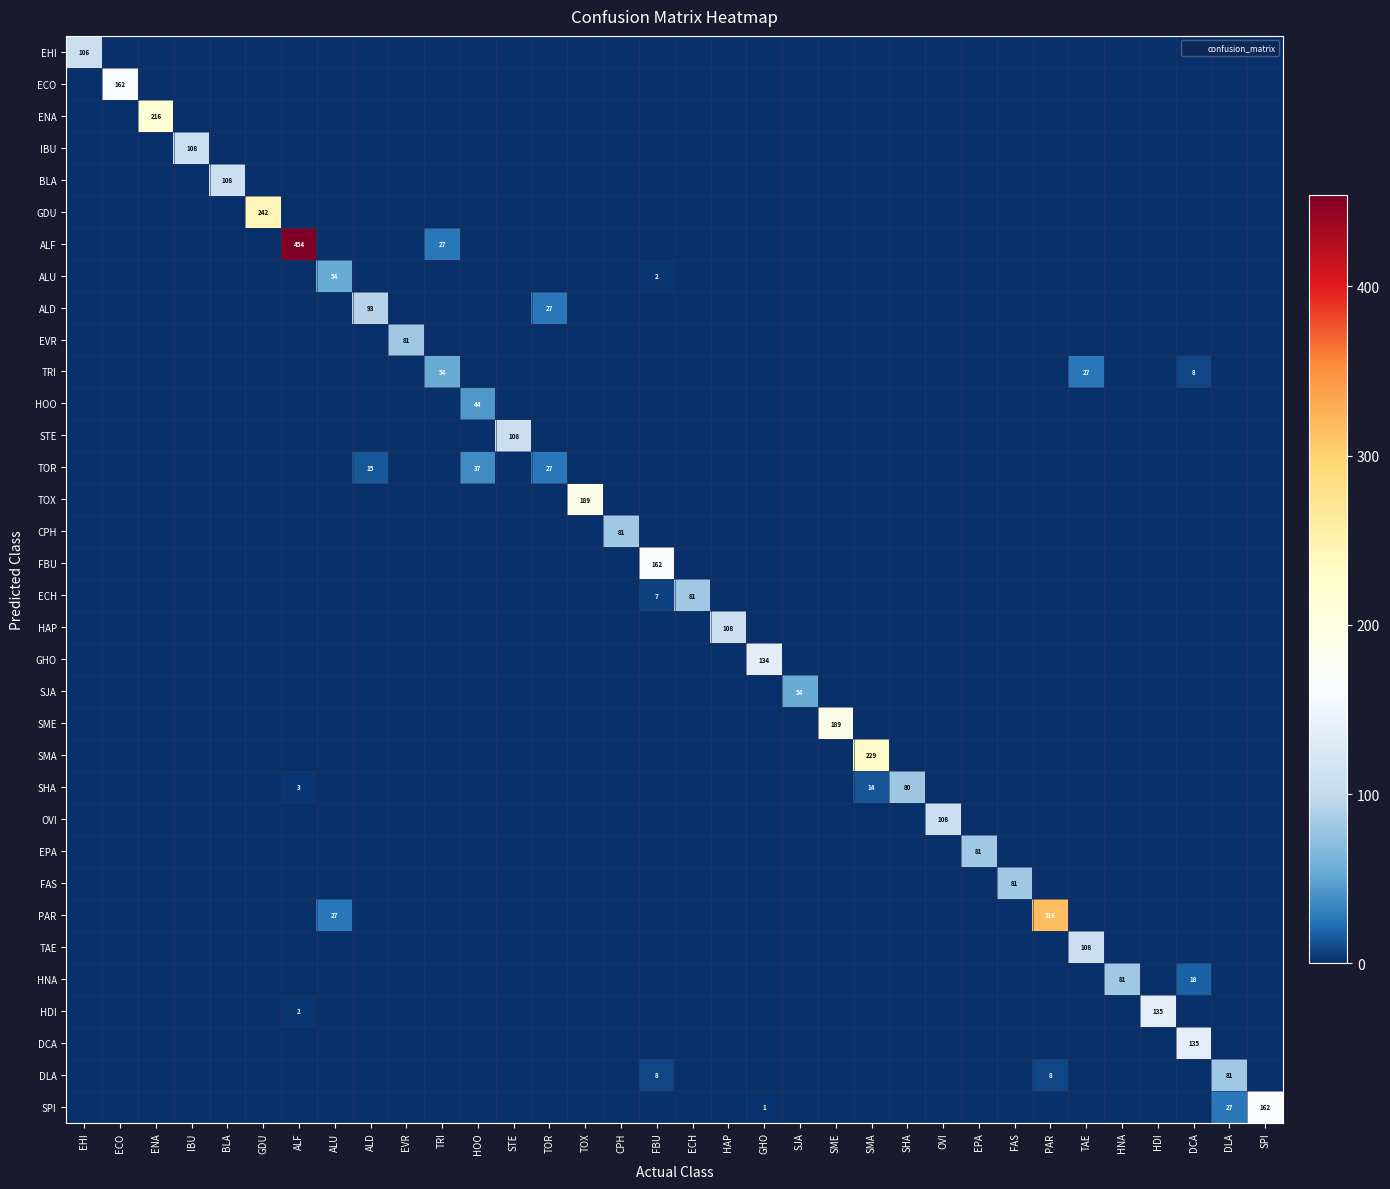

What is the difference between the maximum and minimum values in the EVR series?

81